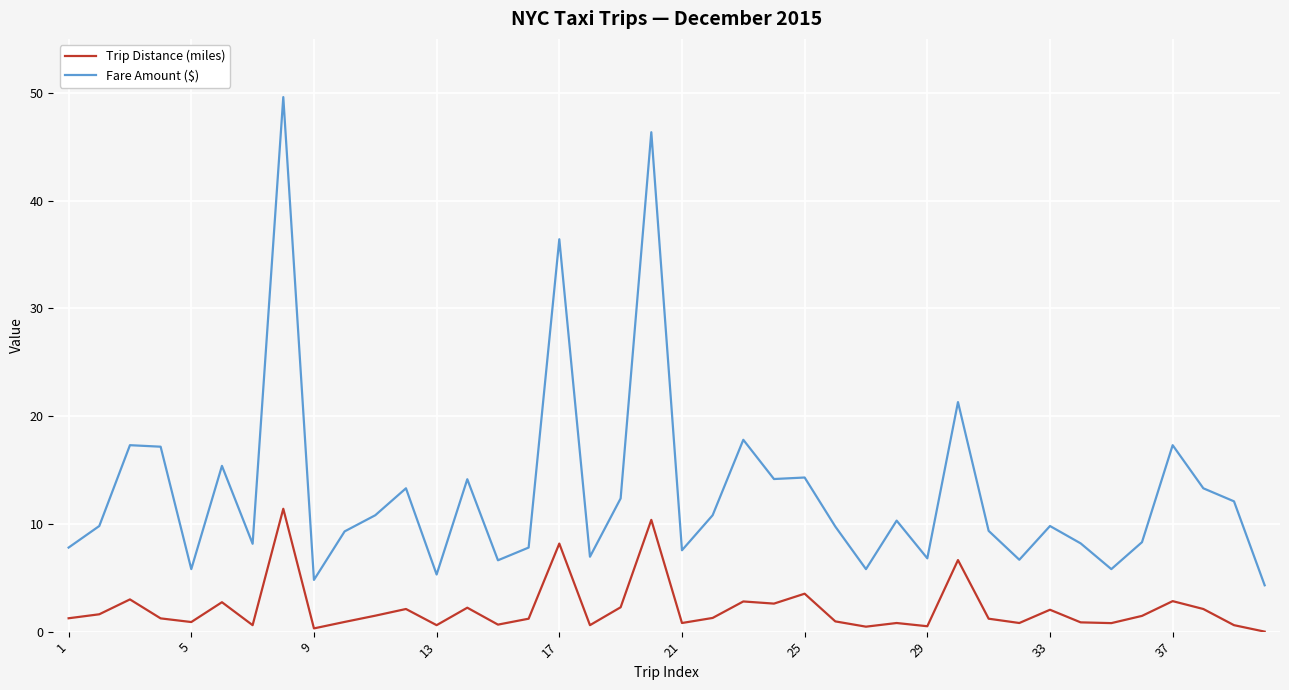

What is the greatest value displayed?

49.6